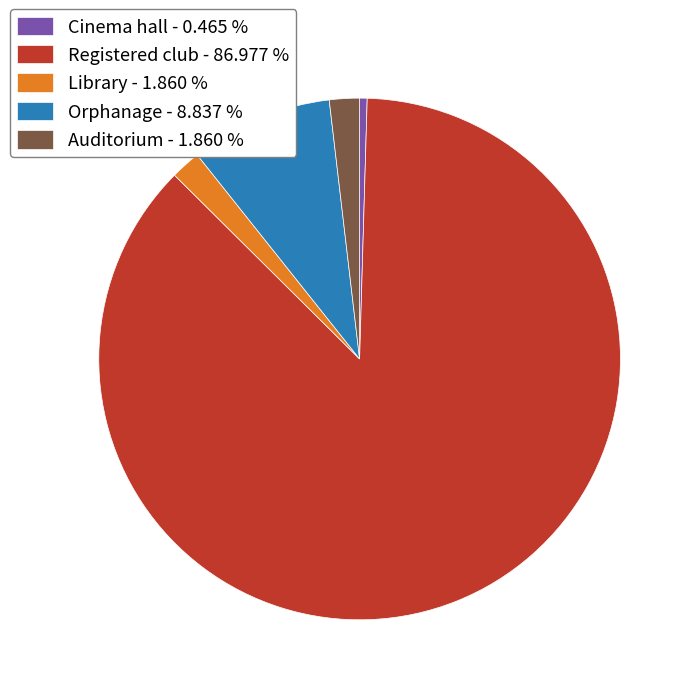

Count the number of slices in the pie.

5